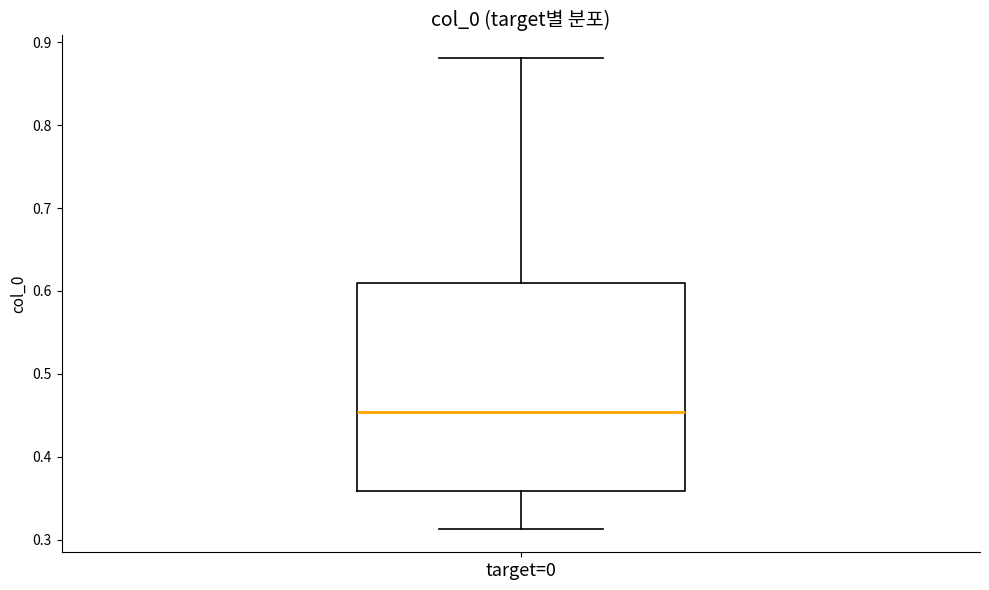

Read this box plot against the y-axis: the position of the median line, the range covered by the box, and the ends of both whiskers. The values are not printed on the chart, so give them approximately, as read against the axis.

median 0.45, box 0.36 to 0.61, whiskers 0.31 to 0.88